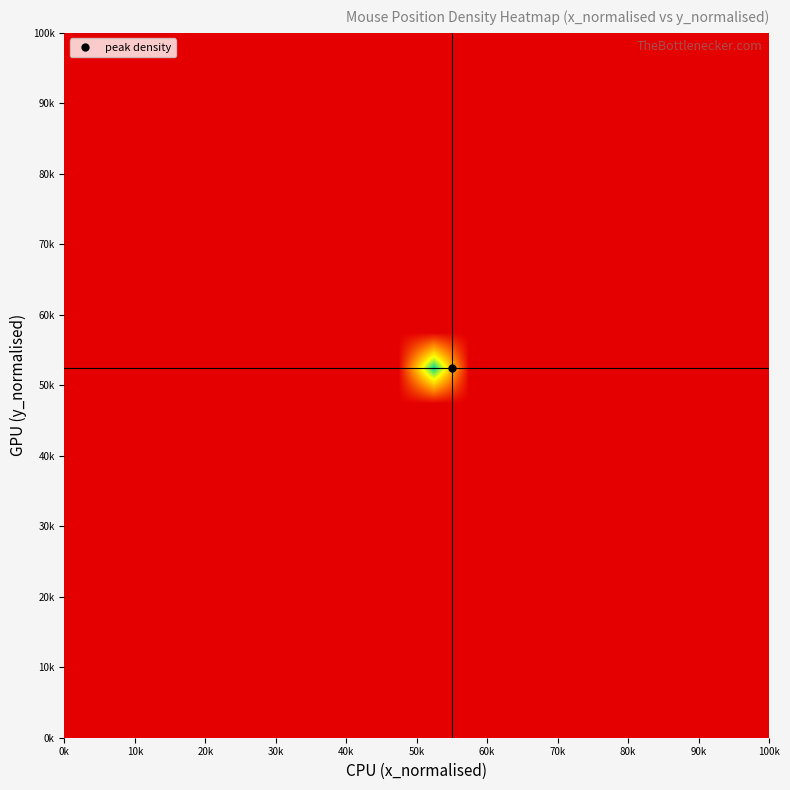

Count the number of categories in the chart.

20